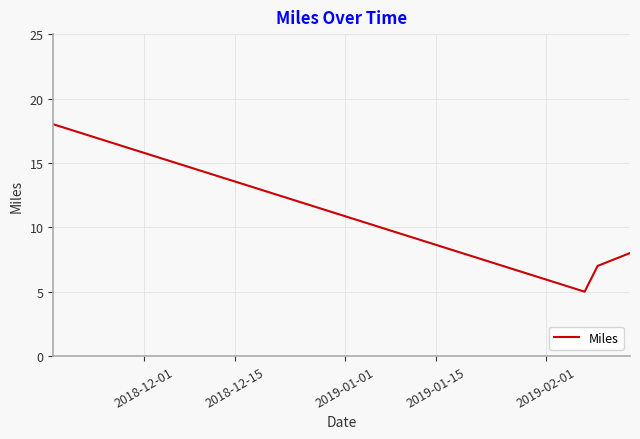

How many values are below 8?

2